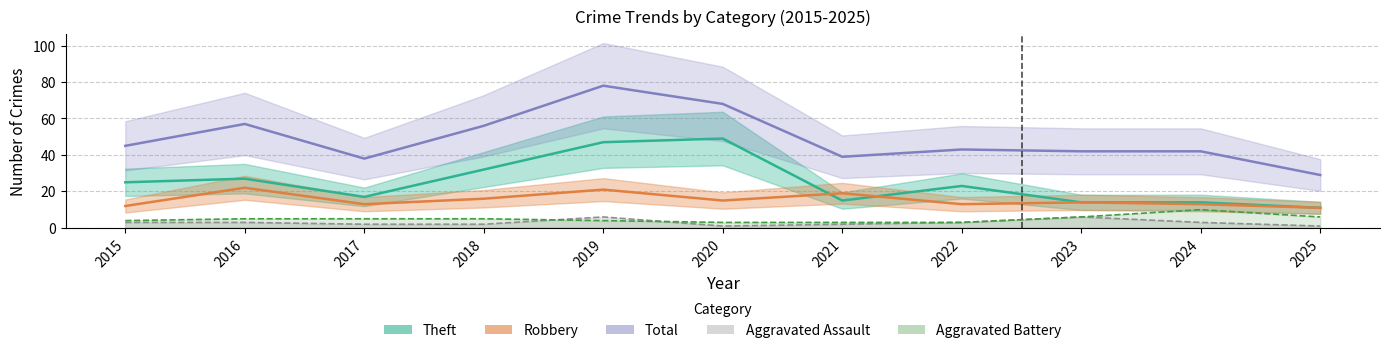

Where is Aggravated Assault nearest to the value 3?

2015